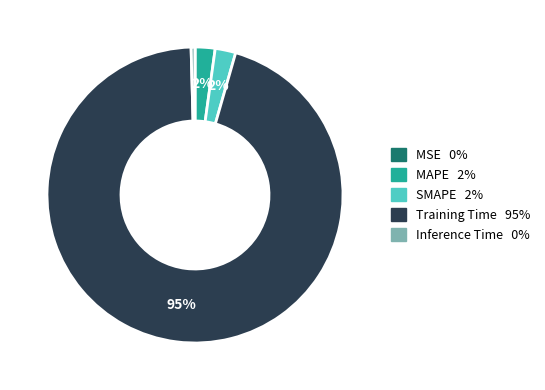

Is SMAPE the majority of the pie?

No